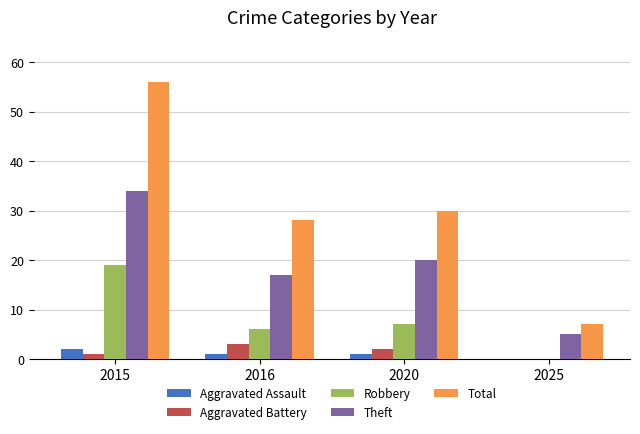

At which category is the sum across all series the highest?

2015